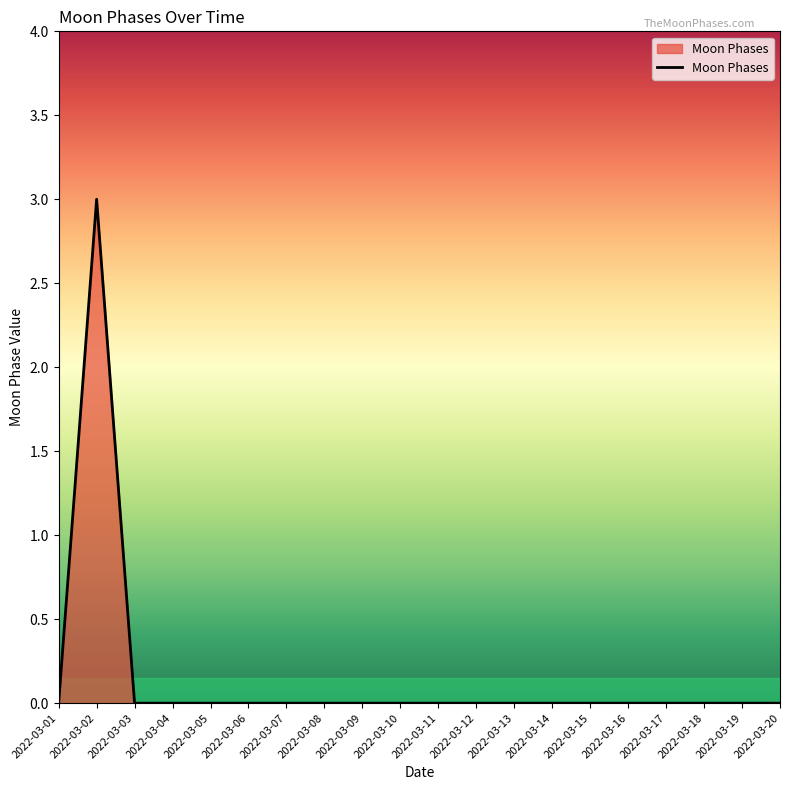

Which category has the highest value across all series?

2022-03-02